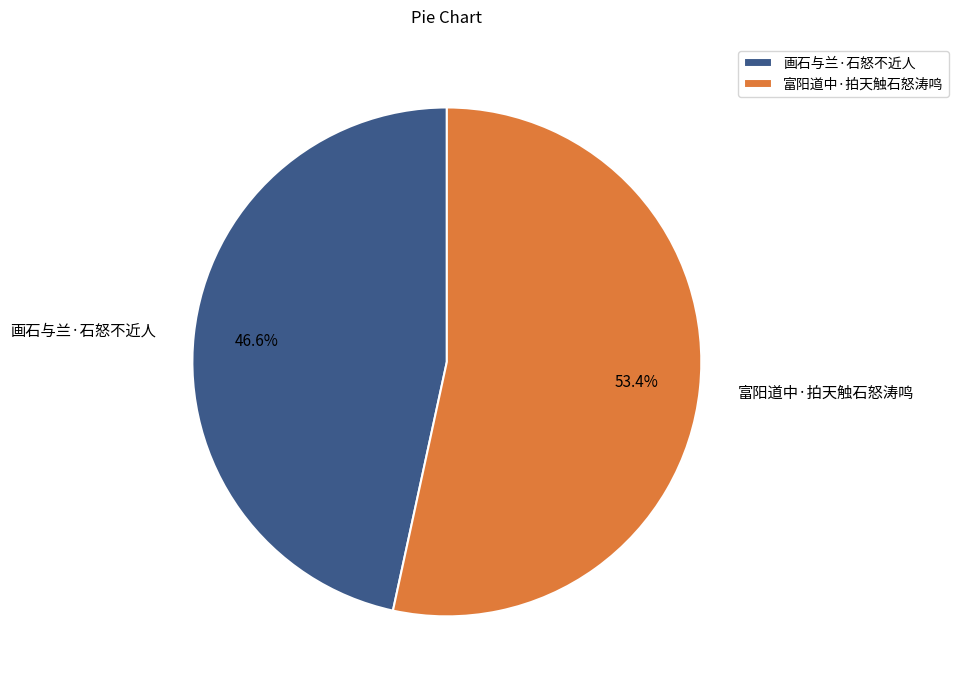

Rank the categories by value from lowest to highest.

画石与兰·石怒不近人, 富阳道中·拍天触石怒涛鸣